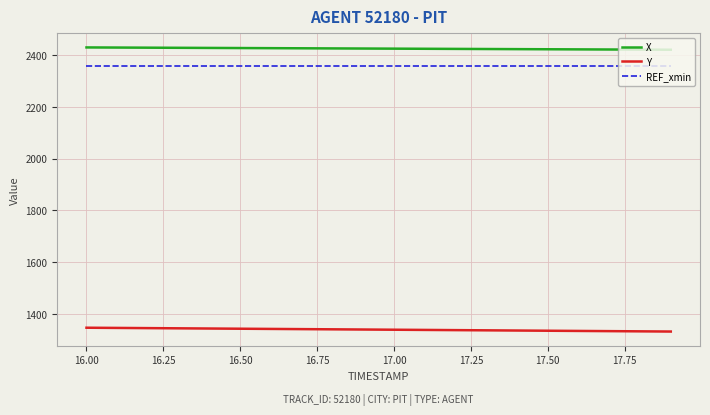

True or false: X and REF_xmin intersect in this chart.

False